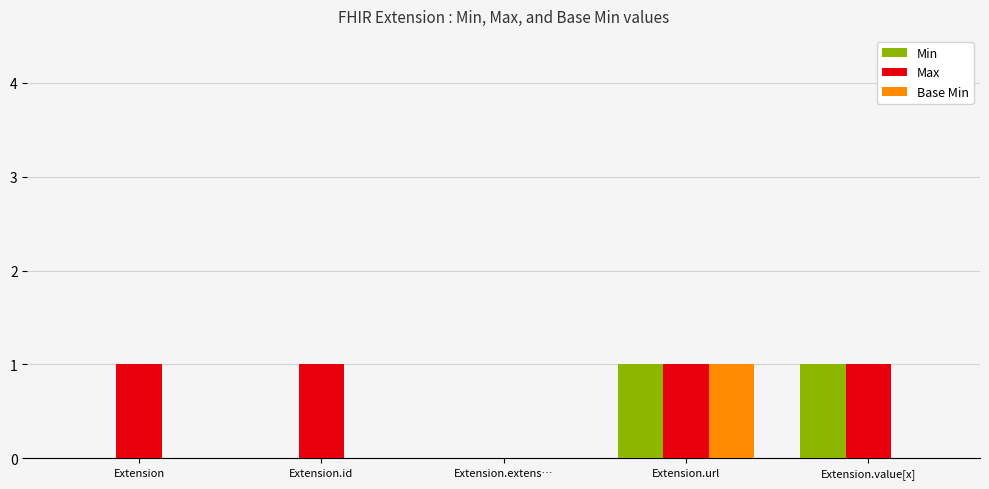

The value of Base Min at Extension.url is 1. True or false?

True